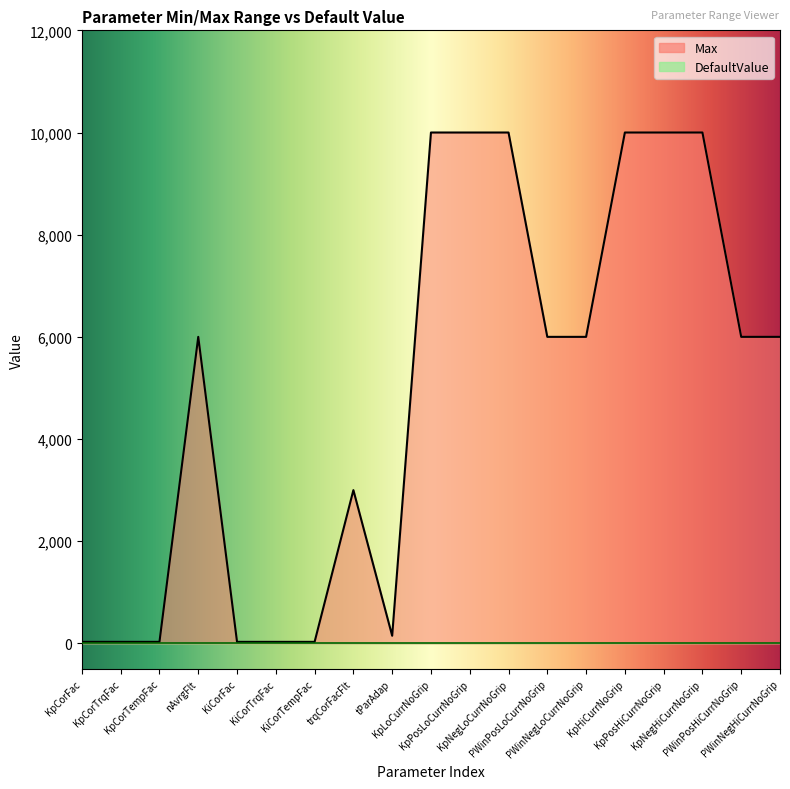

What is the difference between the values at KpPosLoCurrNoGrip and KiCorTrqFac?

9970